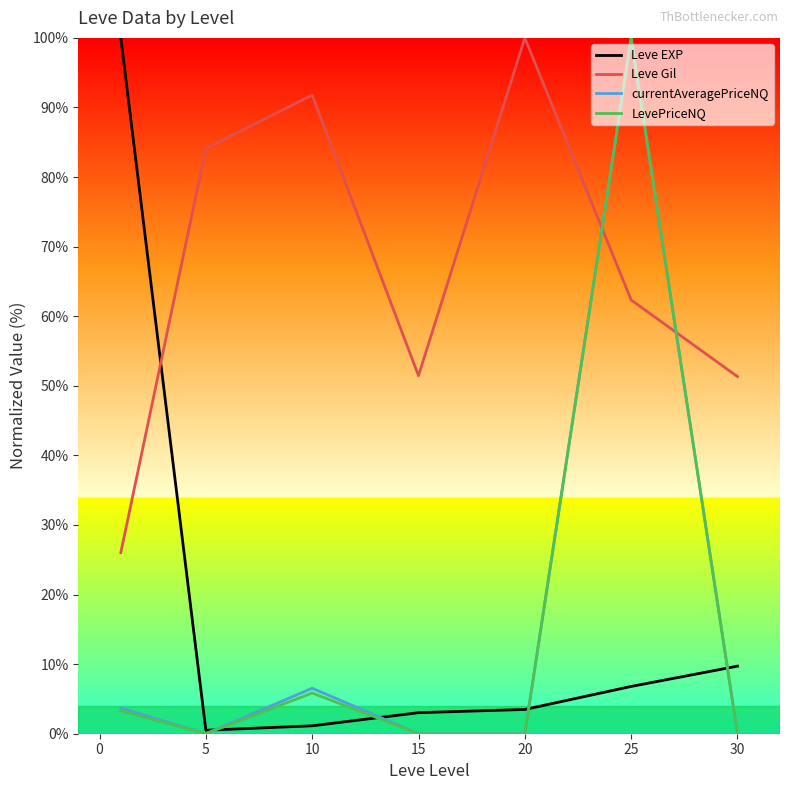

What is the highest value of the Leve EXP series?

100.0